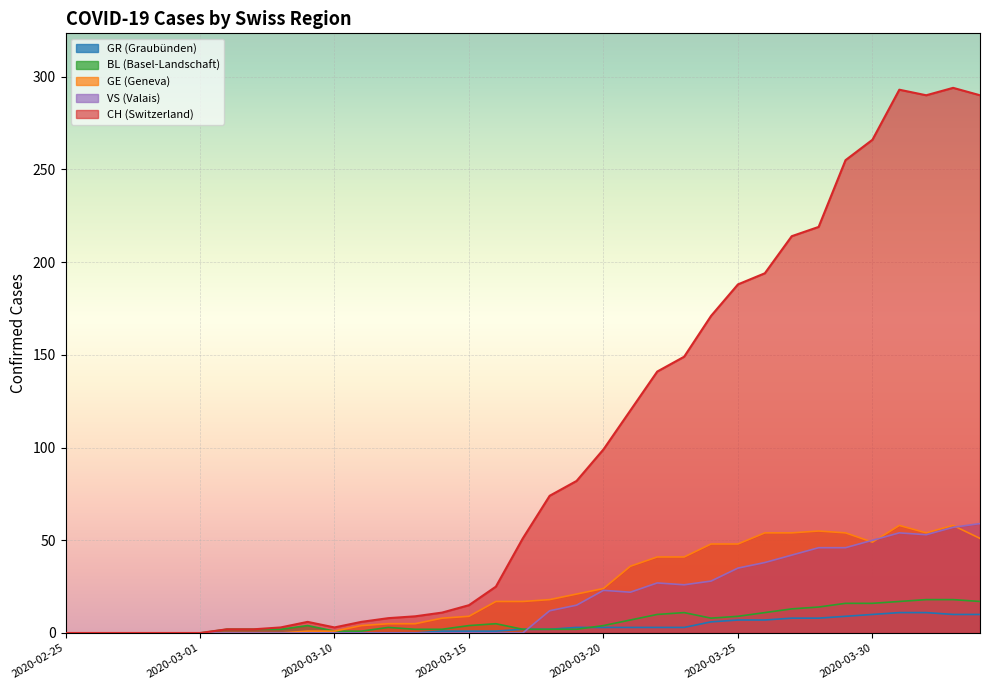

Where does the GR series first go above 2?

2020-03-19